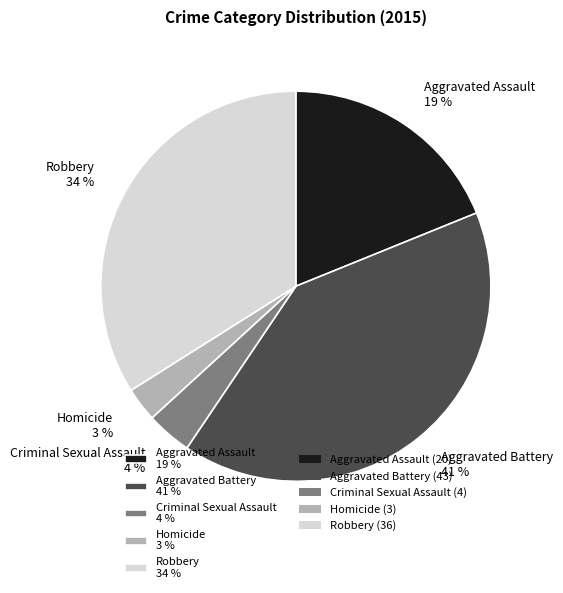

Approximately how many times larger is the value at Criminal Sexual Assault compared to Homicide?

1.3